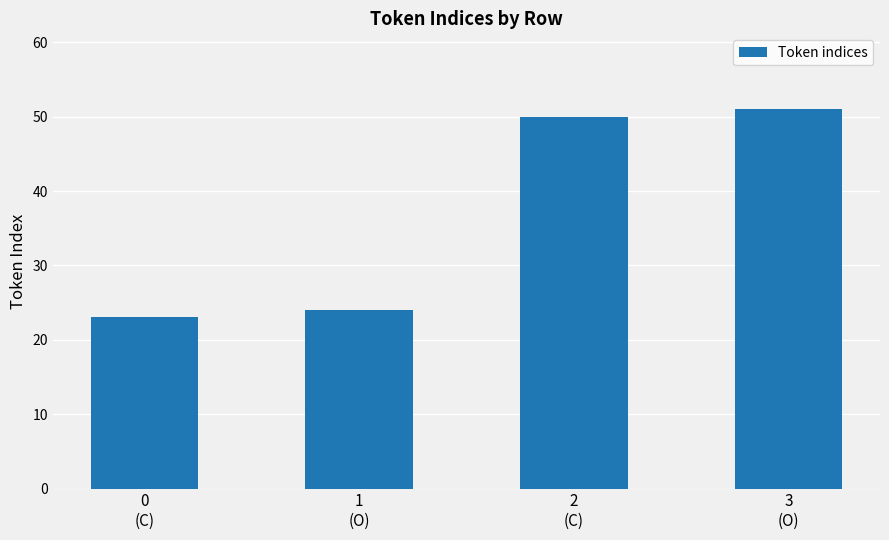

Reading left to right, transcribe all the data shown in this chart.

0
(C)=23	1
(O)=24	2
(C)=50	3
(O)=51